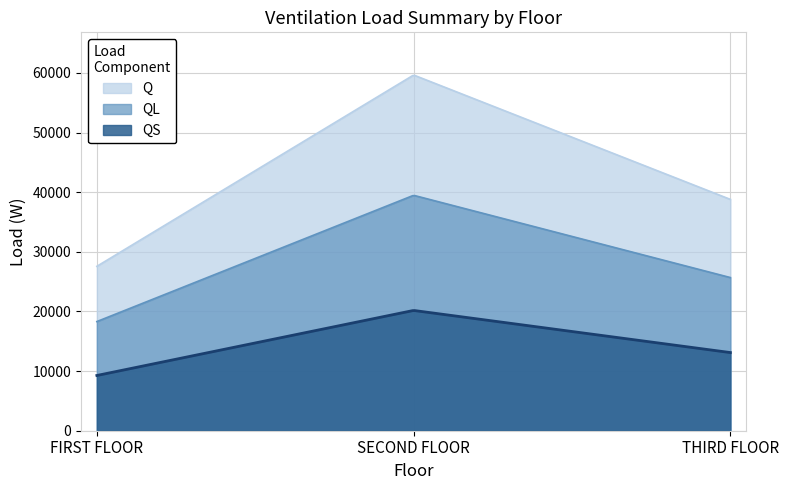

What is the minimum value for Q?

27565.9